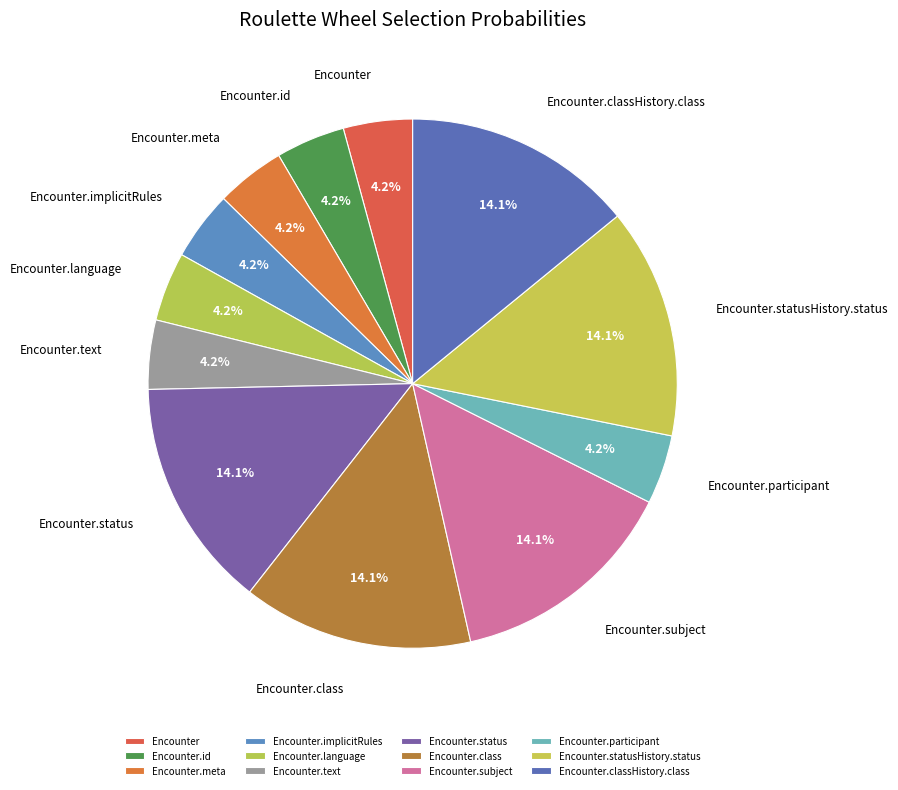

How many segments does this pie chart have?

12